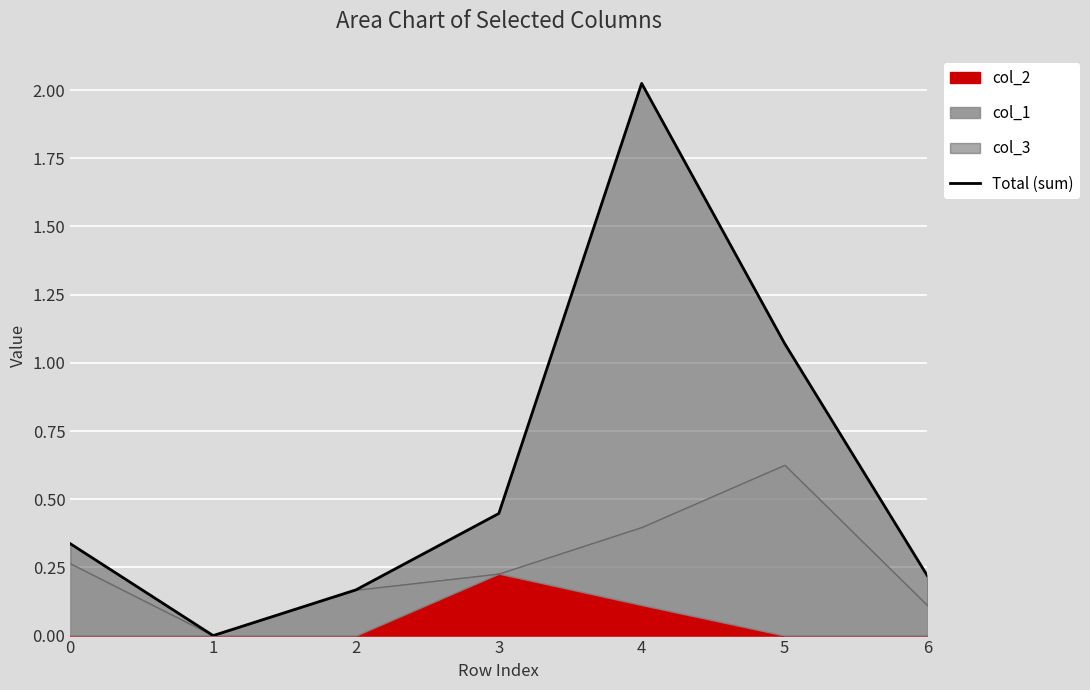

The chart shows a value of 0.3 at 2. True or false?

False